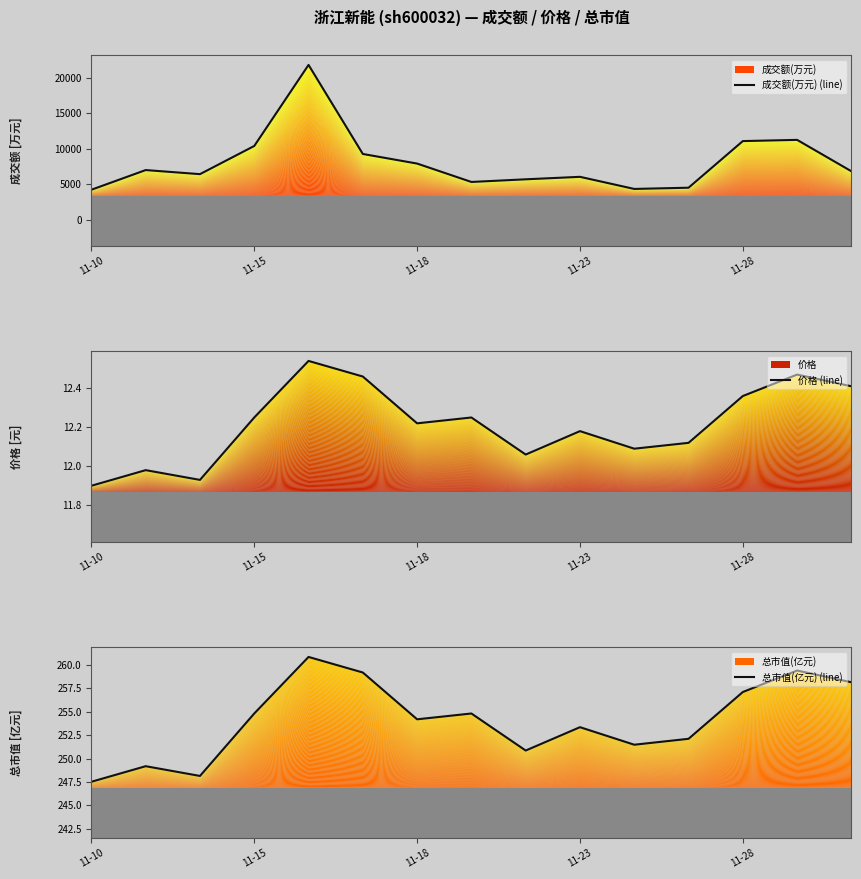

Does the chart display data point markers on the line(s)?

No